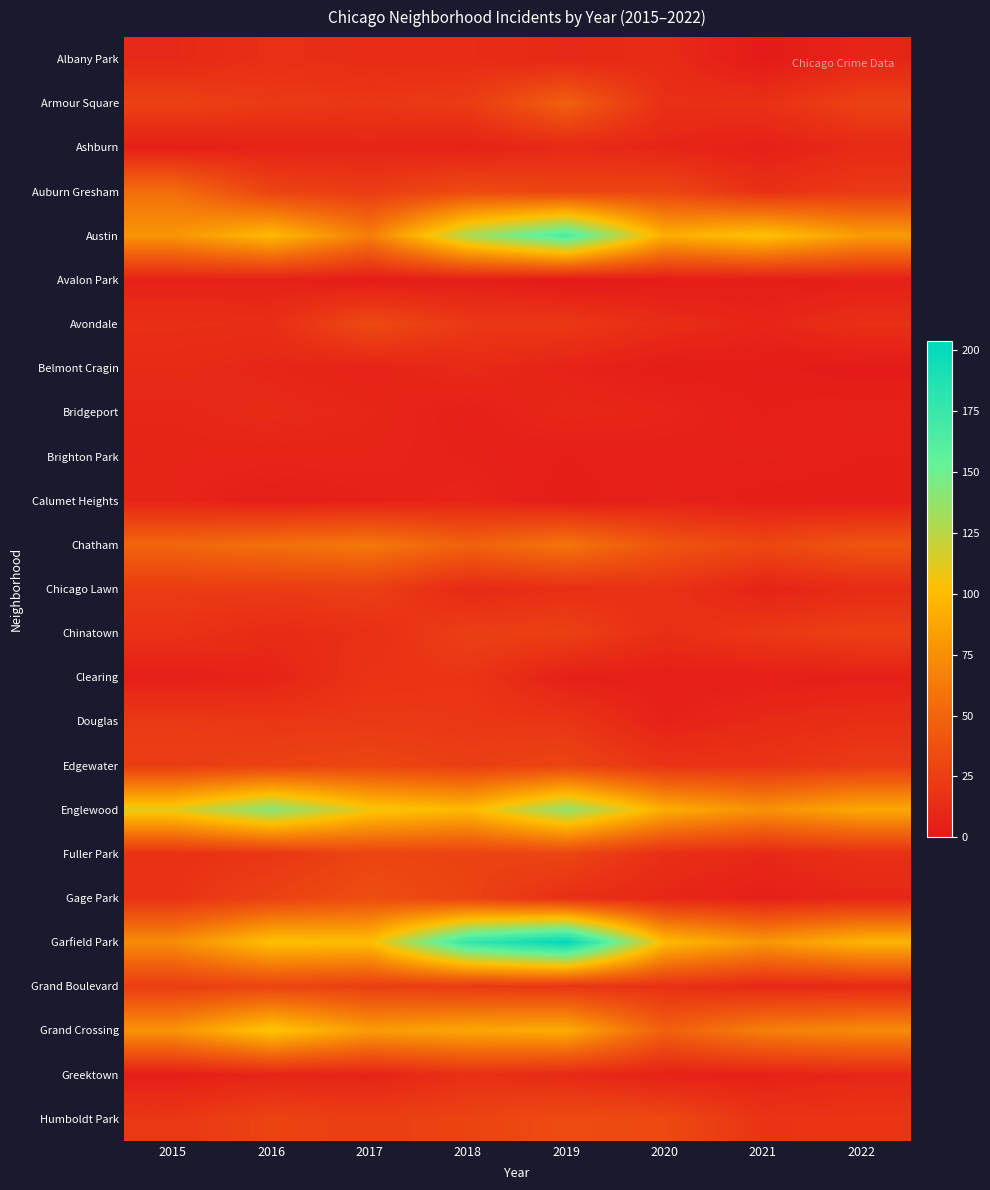

Count the number of data series in this chart.

25